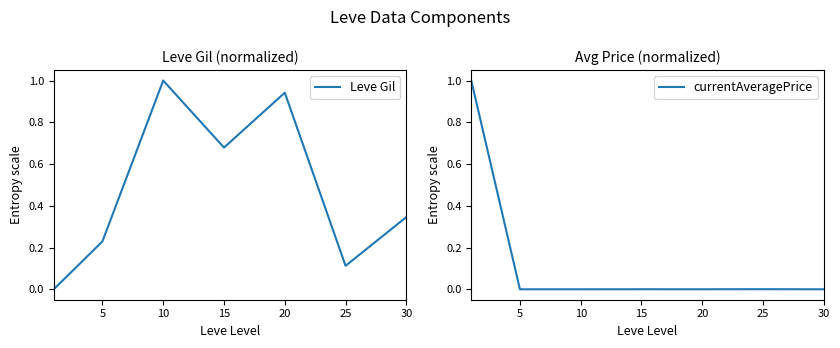

Rank the series by their maximum value, from lowest to highest.

Leve Gil, currentAveragePrice